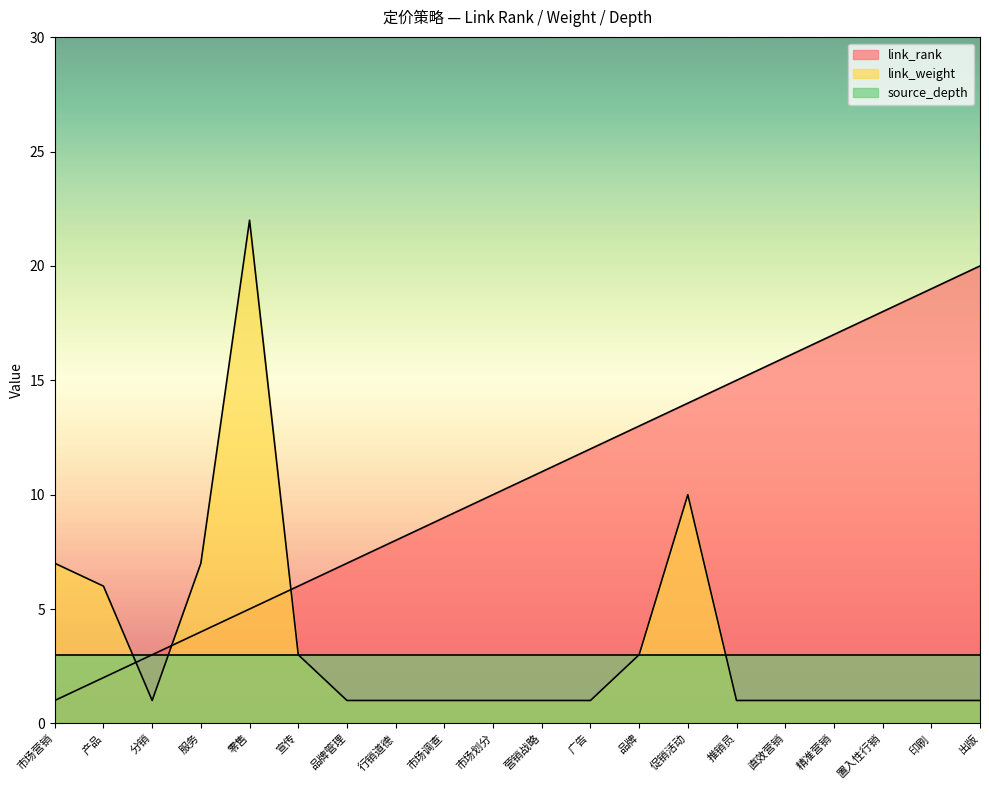

How many values in the link_weight series exceed 1?

7